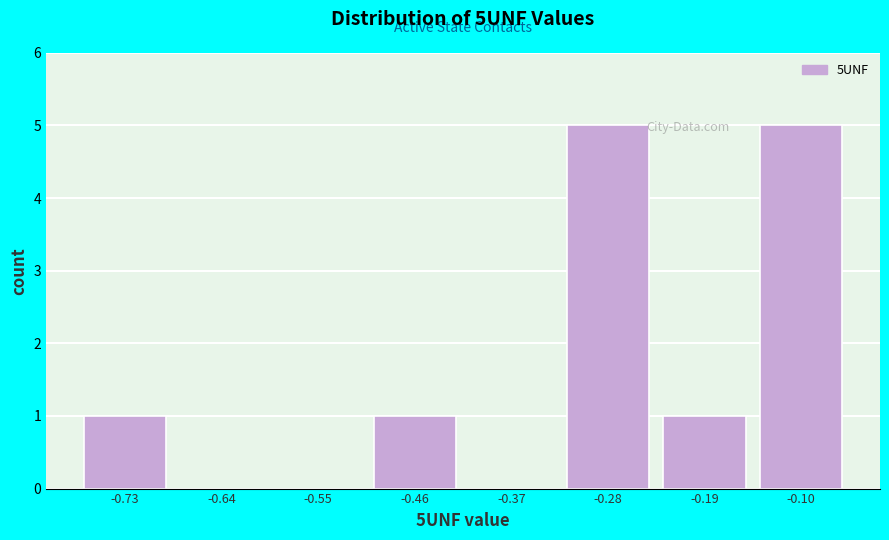

Reading left to right, list all the values displayed in this chart.

-0.73=1	-0.64=0	-0.55=0	-0.46=1	-0.37=0	-0.28=5	-0.19=1	-0.10=5